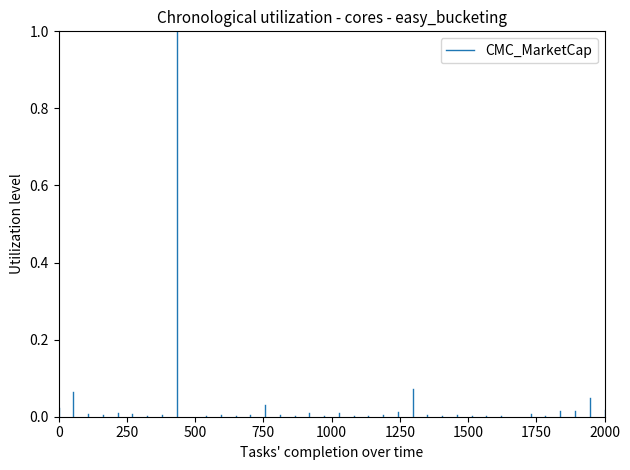

Is this an area chart (filled region under the line)?

No